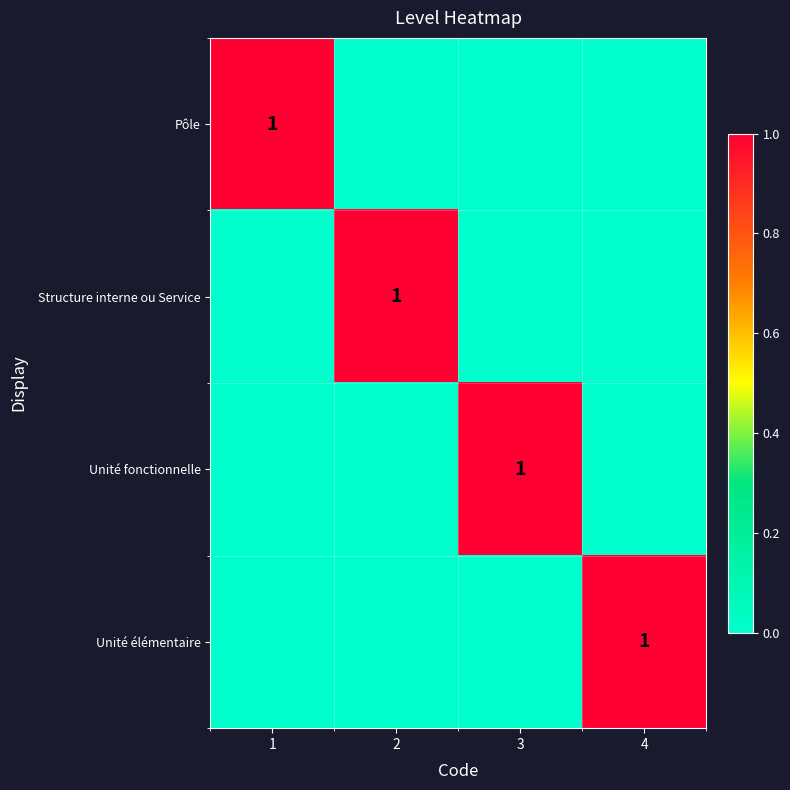

Which label corresponds to the largest value in the chart?

1